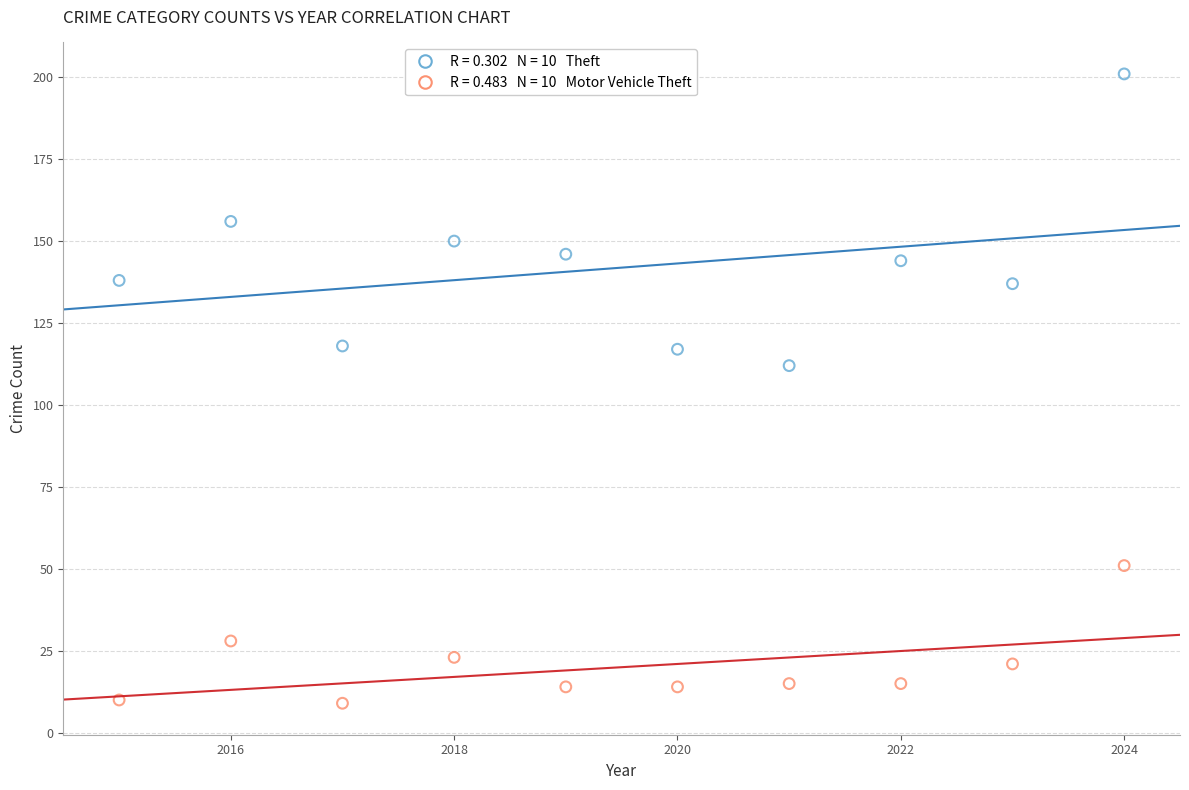

Across all data points, what is the range of X values (max minus min)?

9